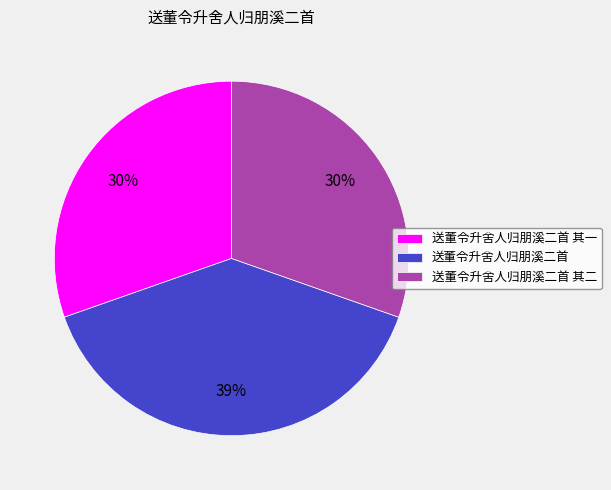

What percentage is the 送董令升舍人归朋溪二首 slice, to the nearest percent?

39%